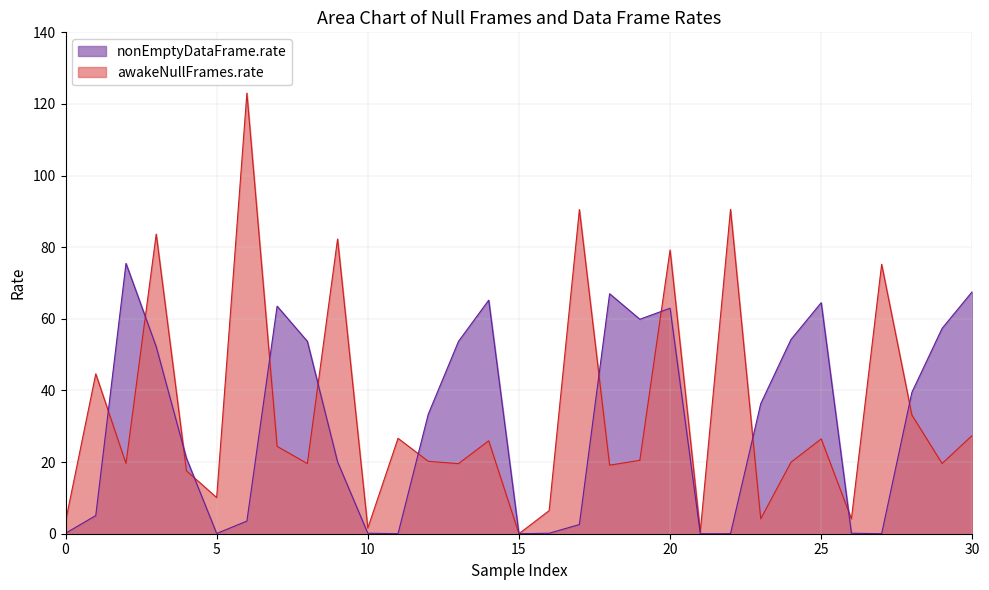

Which series has the largest total across all categories?

awakeNullFrames.rate